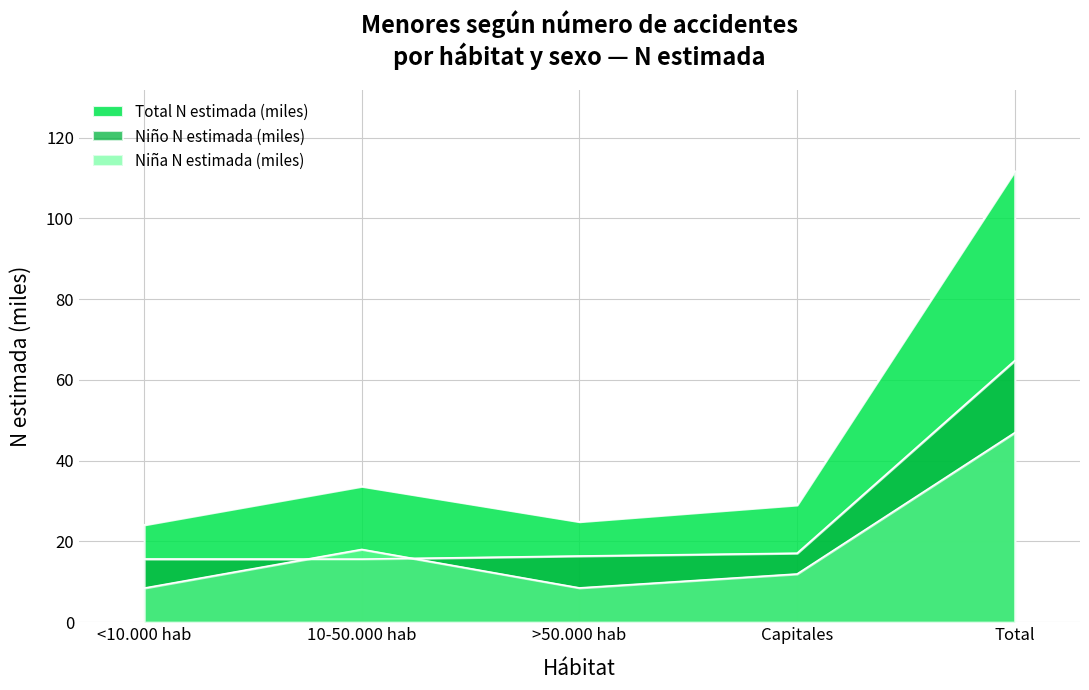

What is the maximum value shown in the chart?

111.7